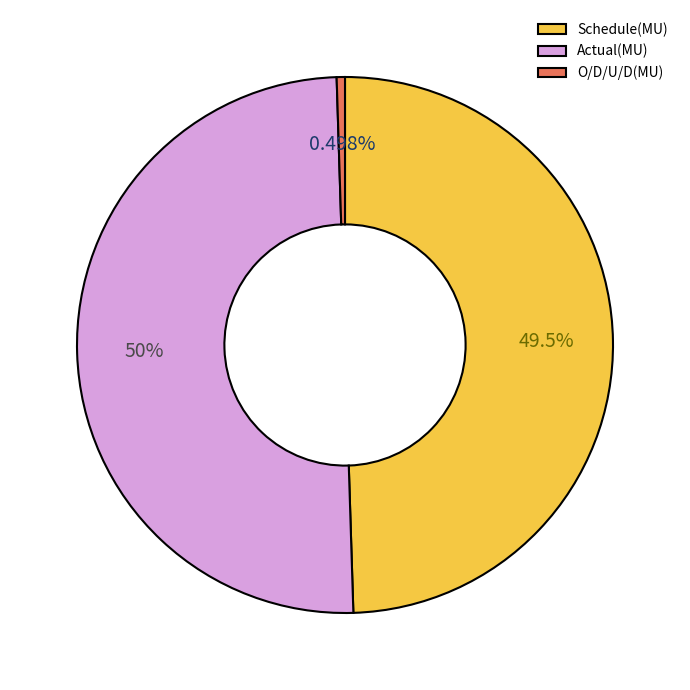

Which category has the smallest portion of the pie?

O/D/U/D(MU)